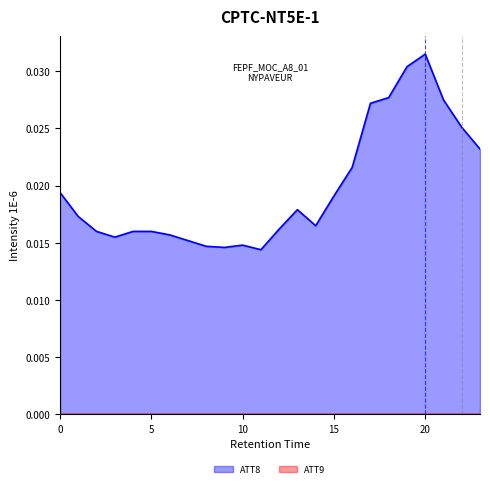

True or false: ATT9 and ATT8 intersect in this chart.

False